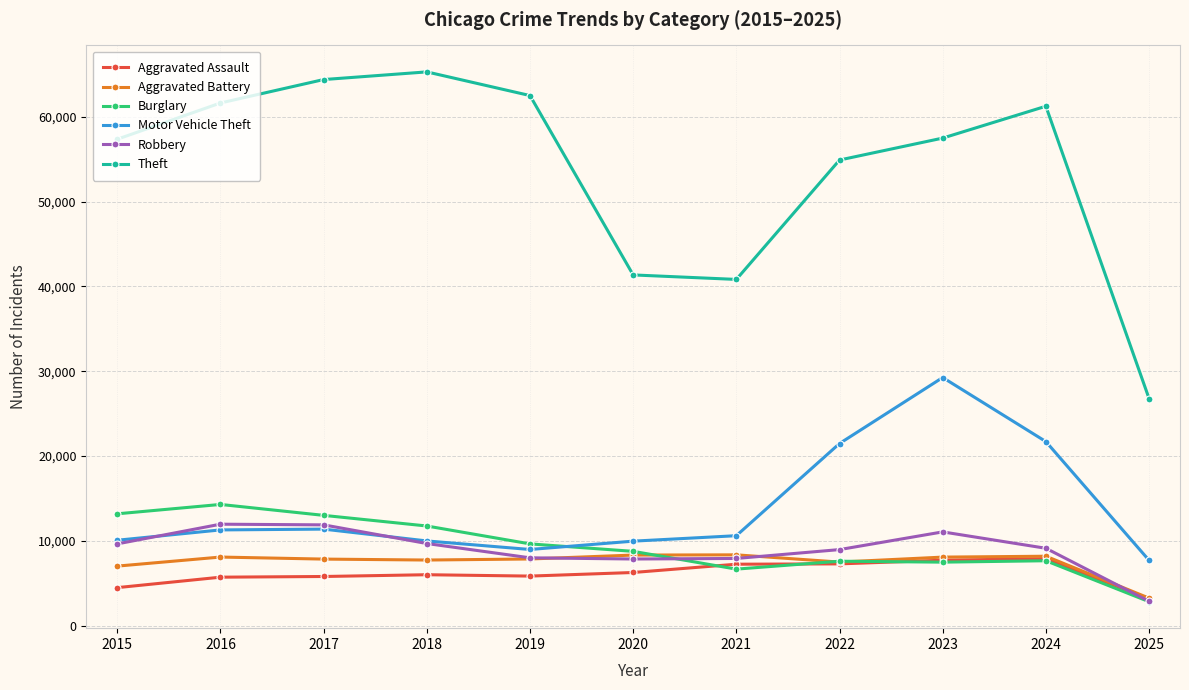

True or false: Motor Vehicle Theft has more than 1 points higher than both neighbors.

True